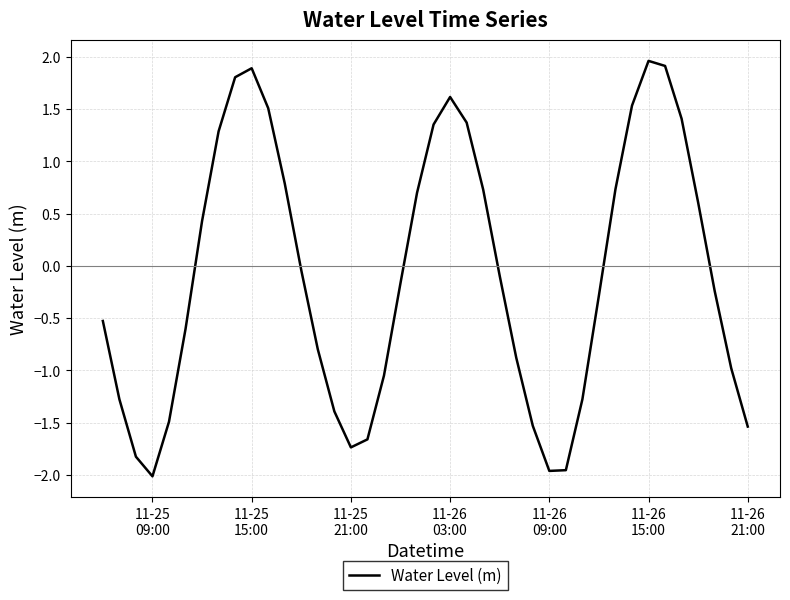

What is the difference between the maximum and minimum values?

4.0